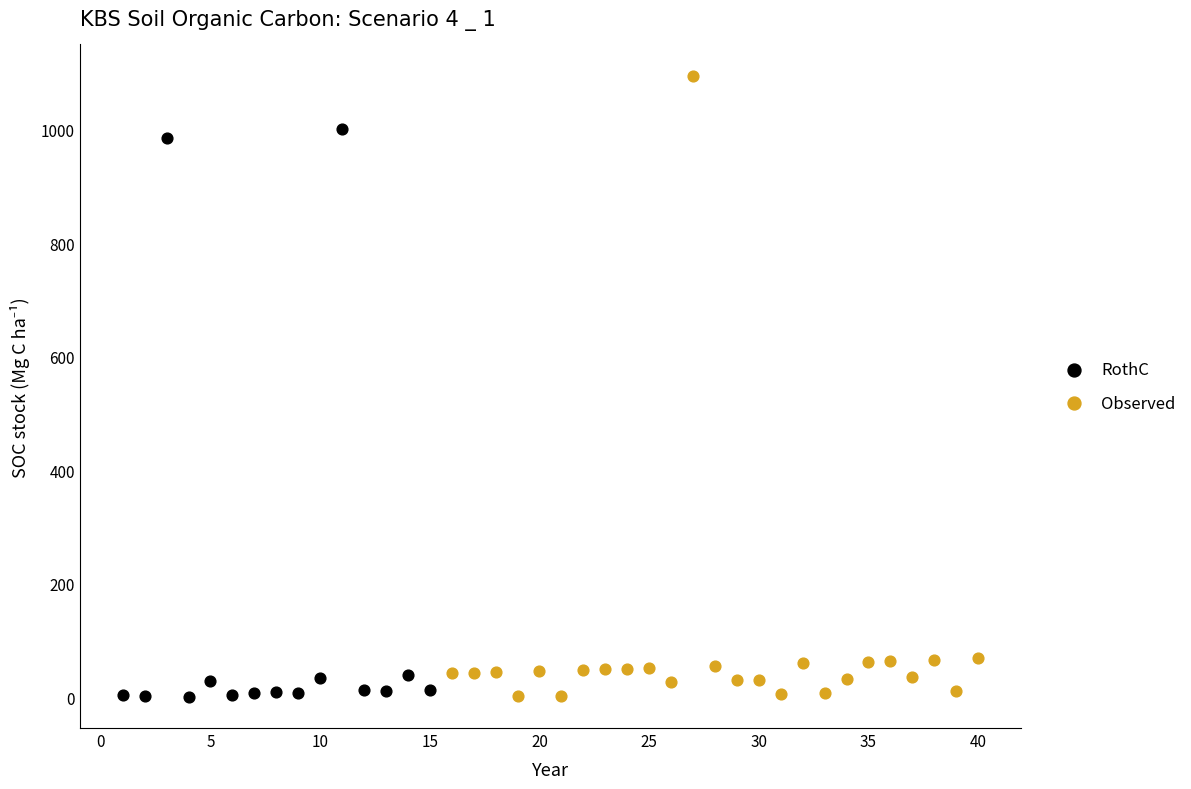

What are all the series names shown in the legend?

RothC, Observed